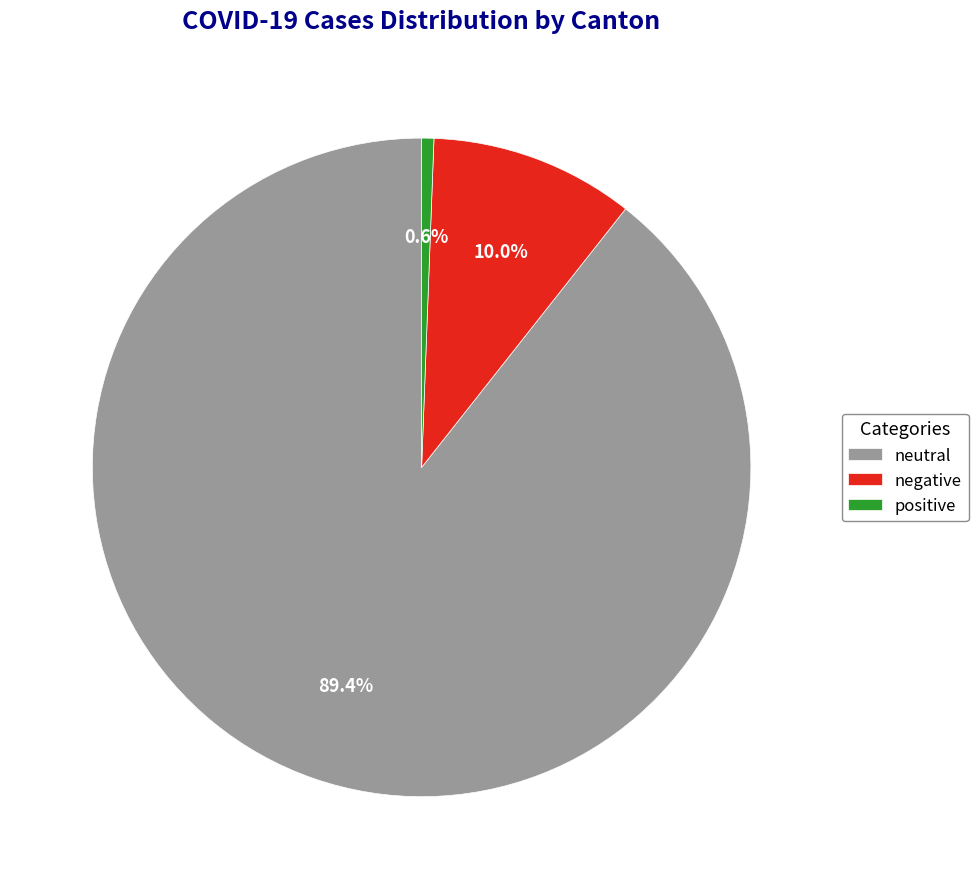

What is the smallest slice in the pie chart?

positive